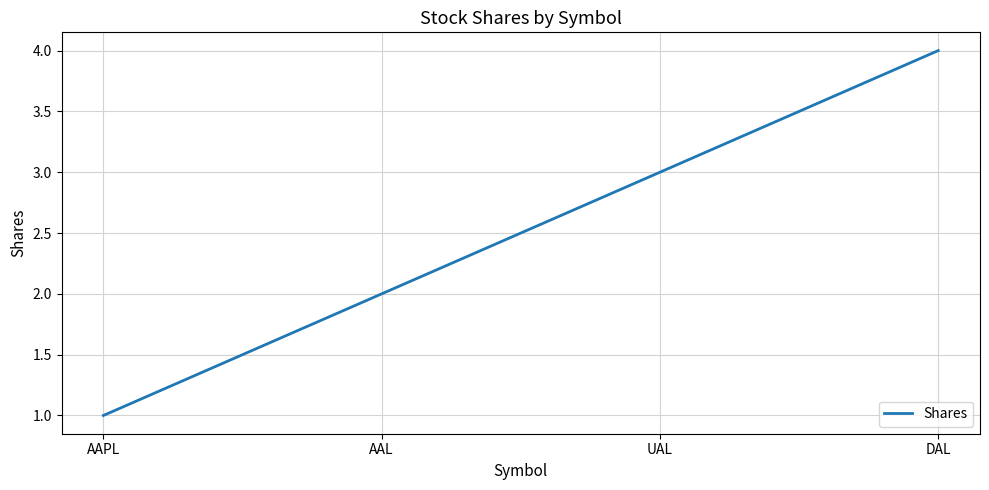

Where is the data nearest to the value 2?

AAL